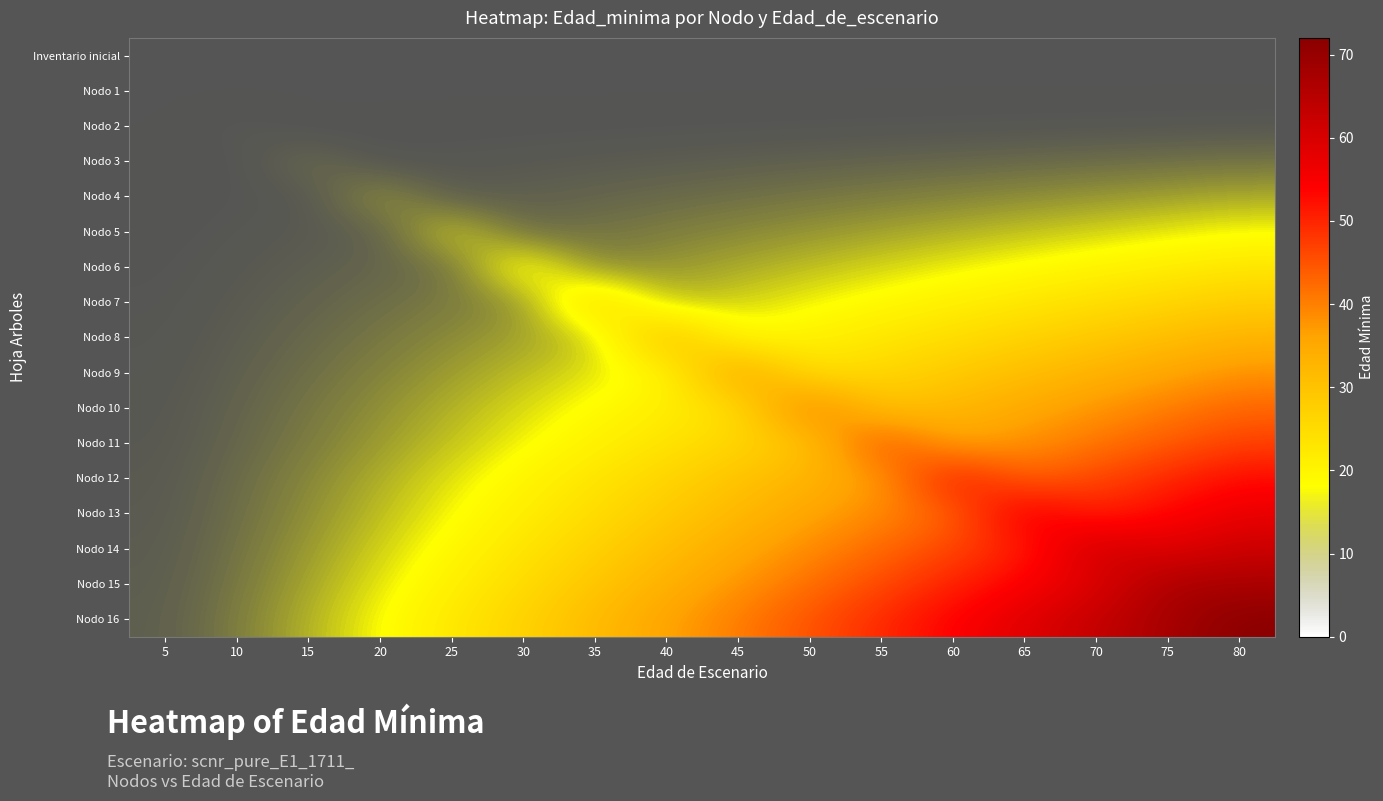

Which series has the widest spread of values?

Nodo 16